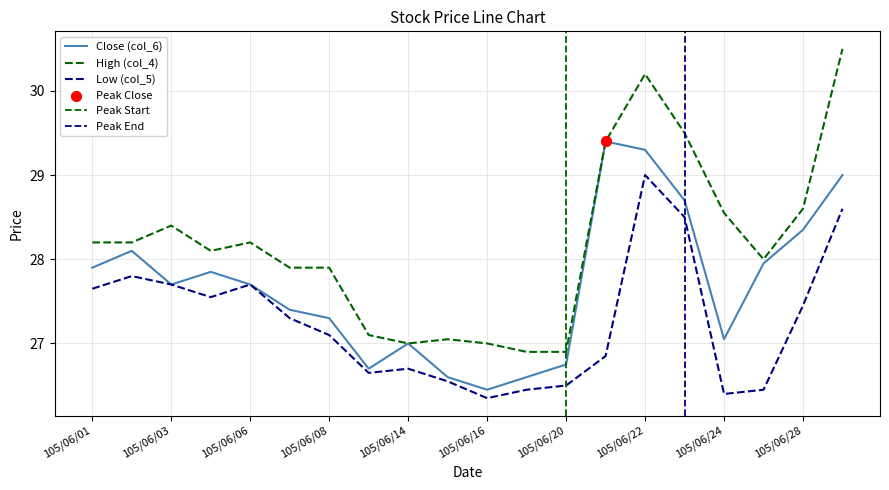

Which series has the largest total across all categories?

High (col_4)